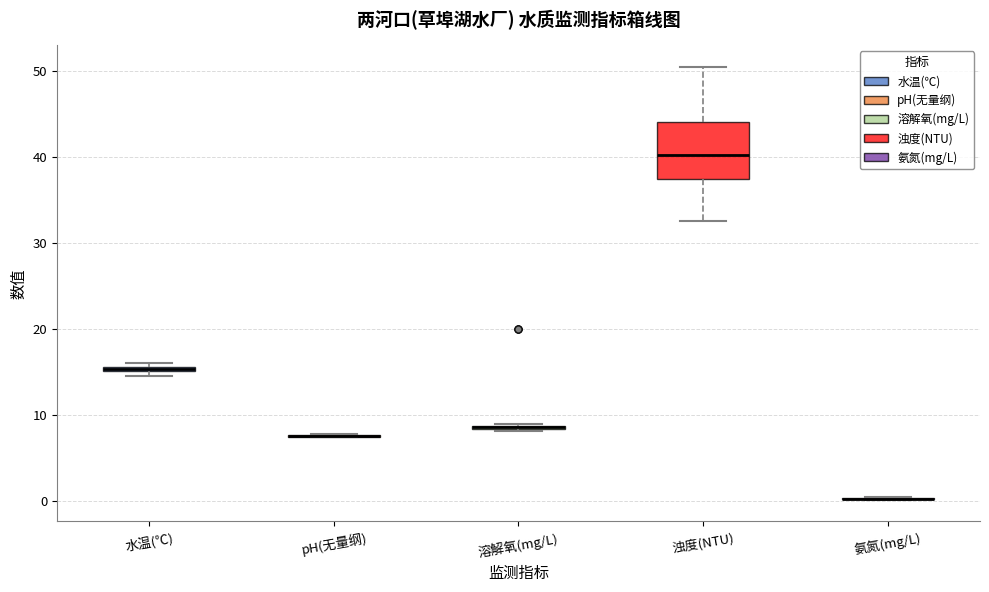

Which box is the tallest, from its lower edge to its upper edge?

浊度(NTU)